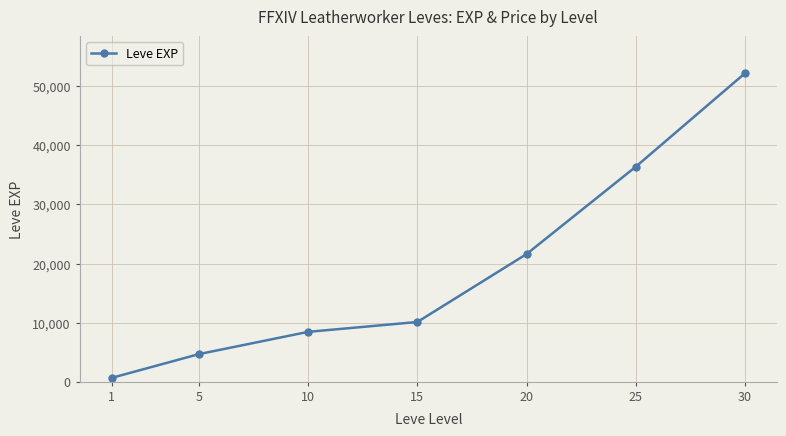

What is the average value?

19147